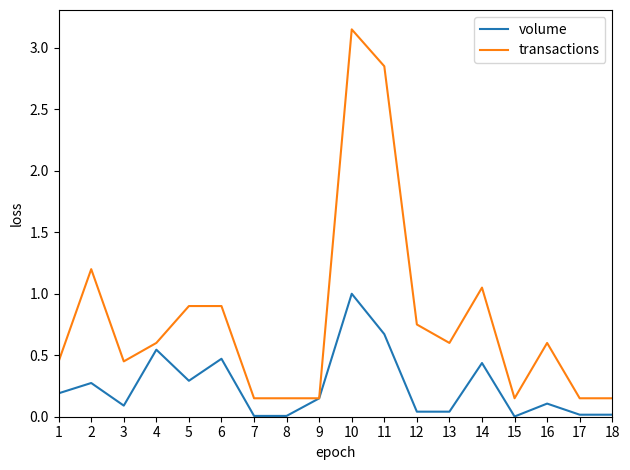

What are all the series names shown in the legend?

volume, transactions